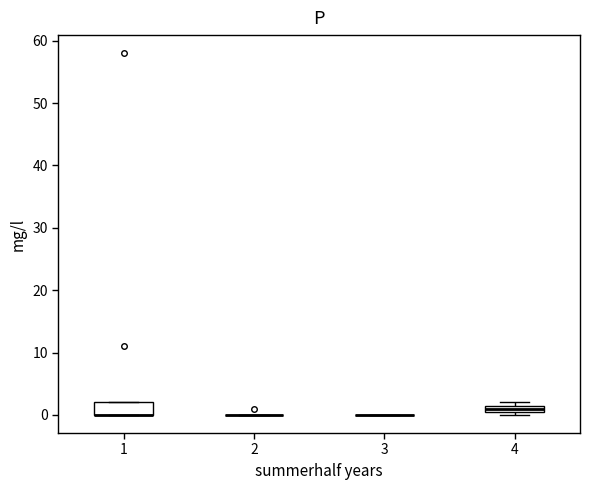

Where is the upper edge of the box at x = 1 on the y-axis? The values are not printed on the chart, so give them approximately, as read against the axis.

2